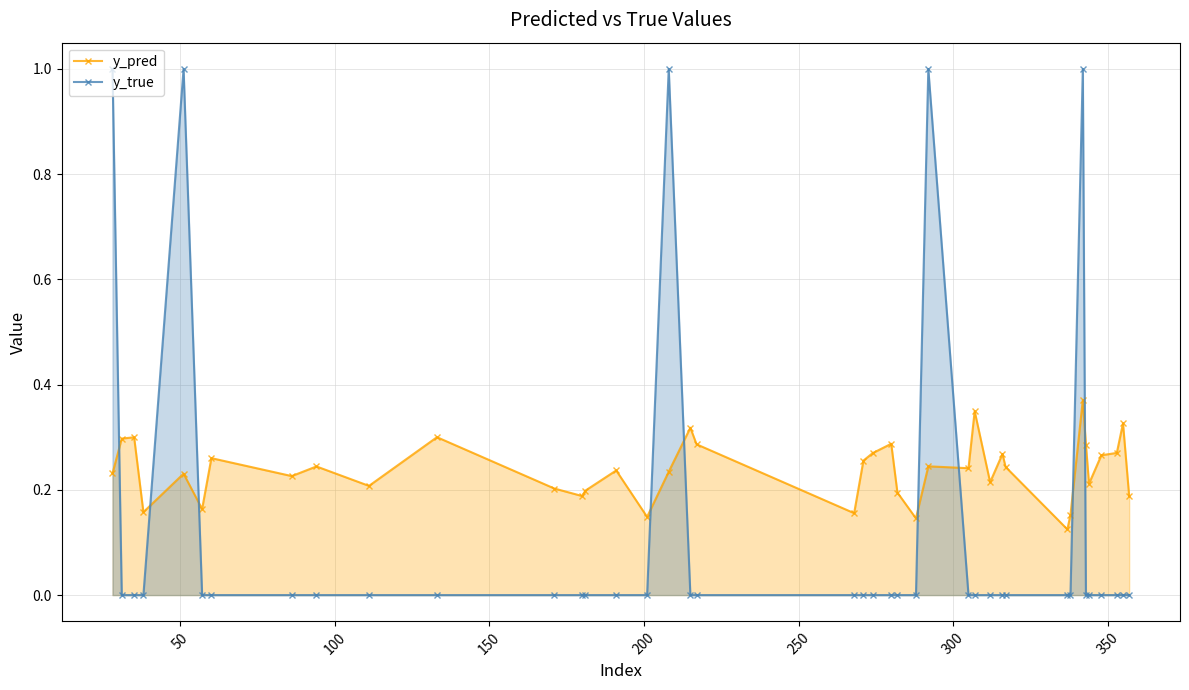

True or false: y_pred has more than 0 interior local peaks.

True